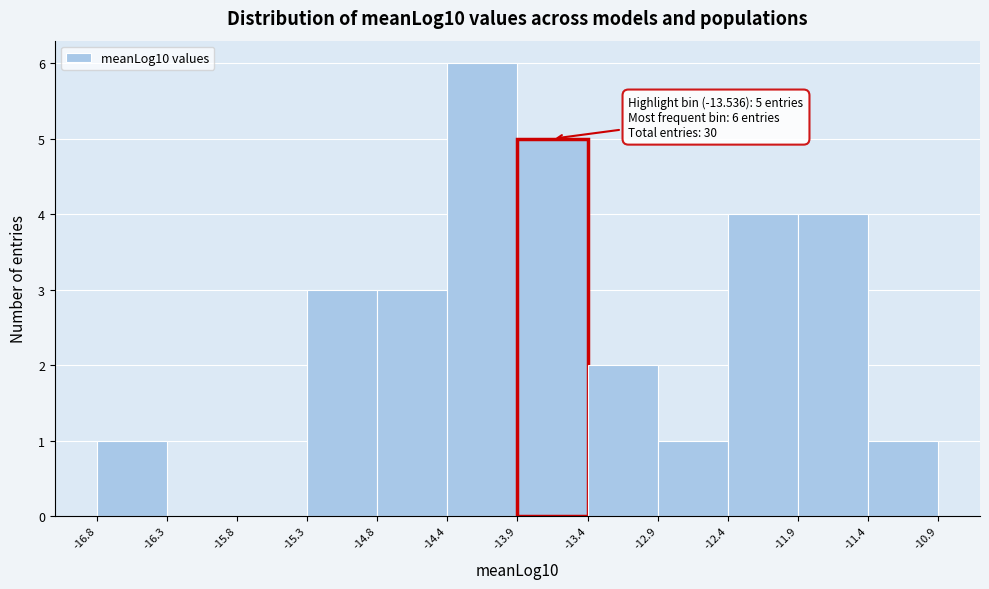

Over which range of the x-axis is the bar tallest?

-14.4 to -13.9